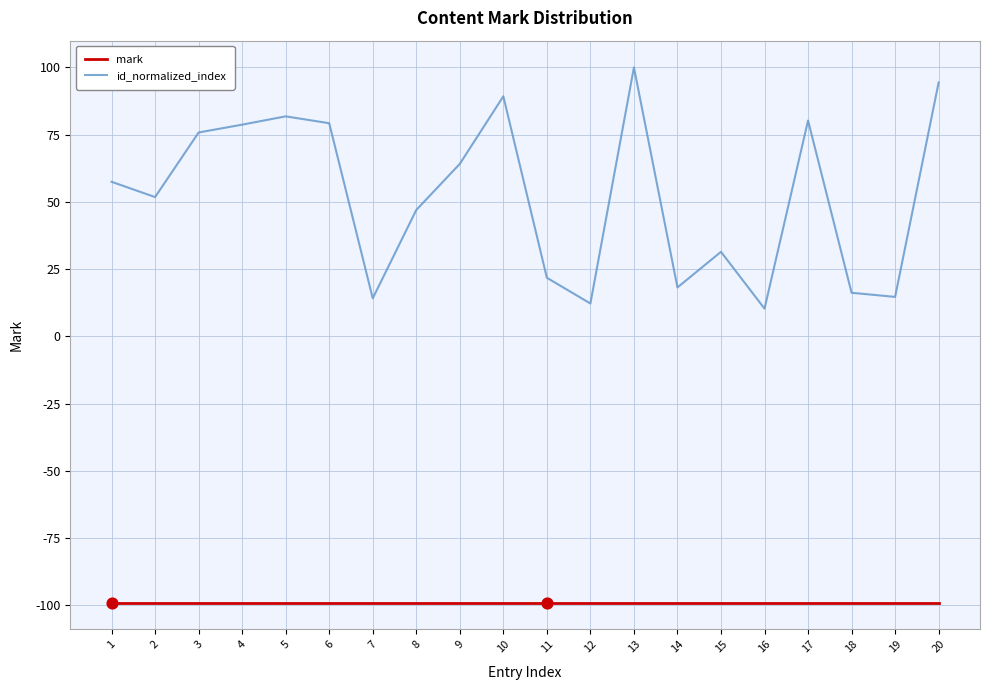

What is the total value across all series at 7?

-84.9